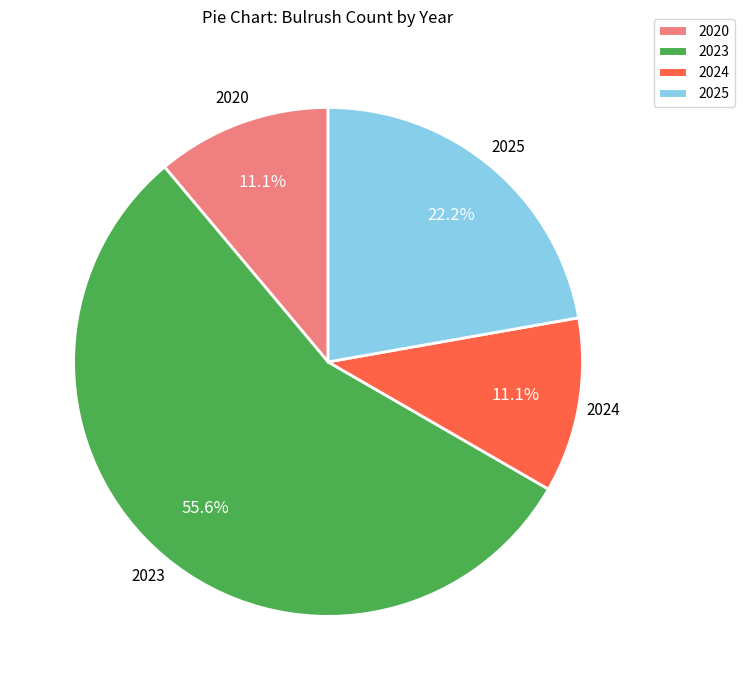

To the nearest percent, what is the average slice percentage?

25%